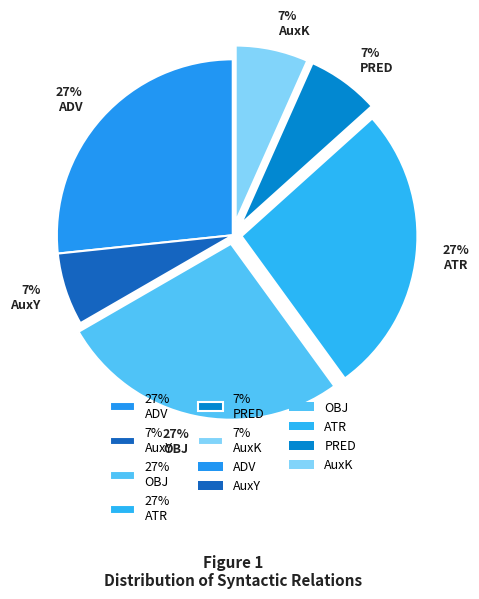

To the nearest percent, what is the difference between the largest and smallest slice percentages?

20%